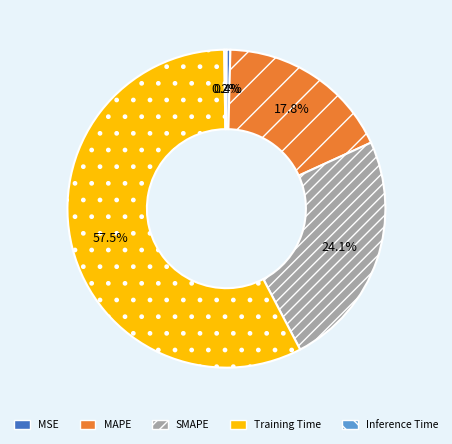

Which category accounts for the majority?

Training Time